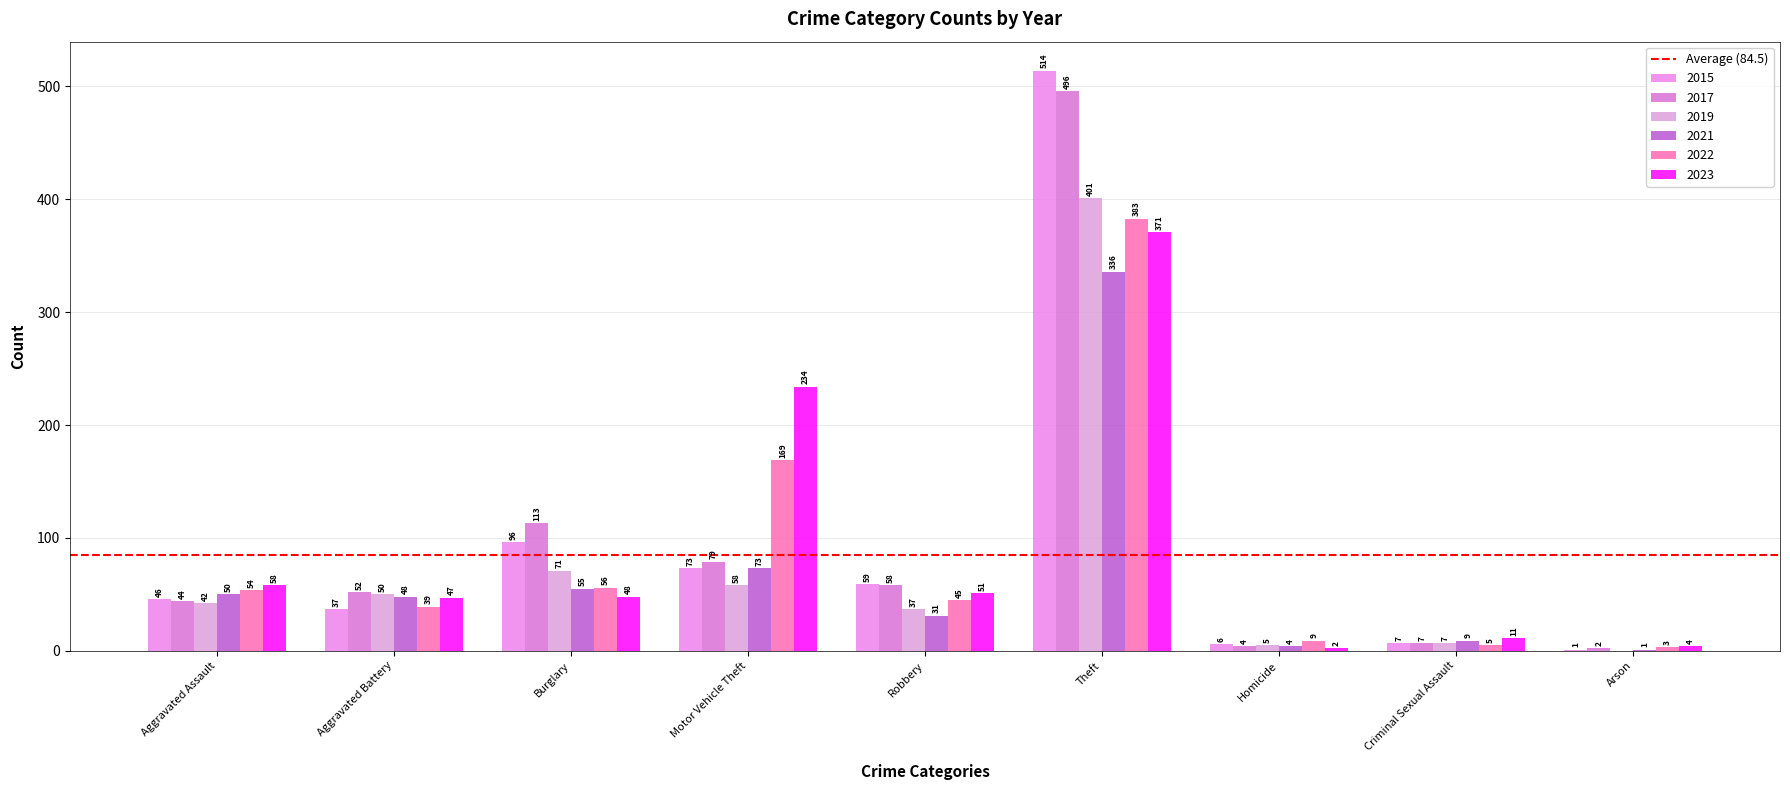

Where is 2017 nearest to the value 249?

Burglary